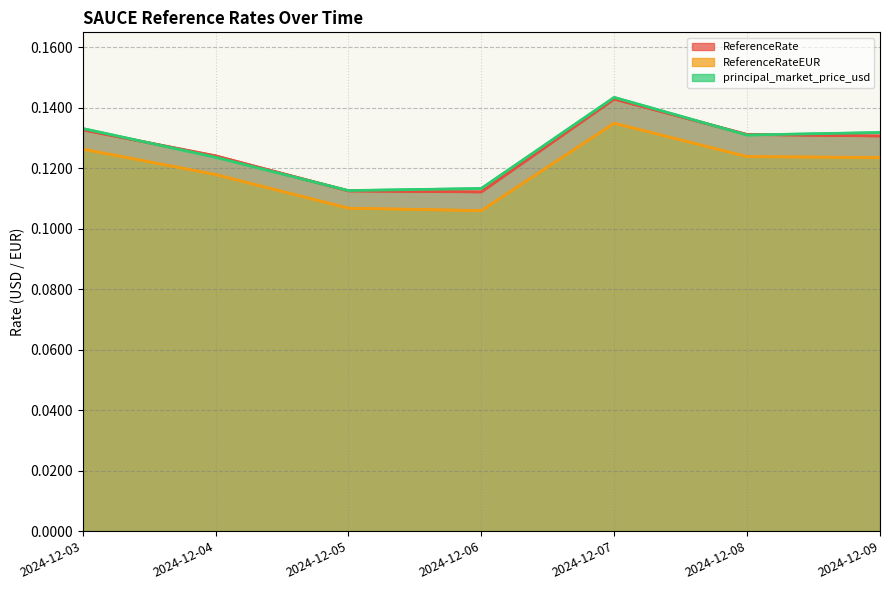

Reading right to left, extract all data points from this chart.

ReferenceRate: 0.1	0.1	0.1	0.1	0.1	0.1	0.1
ReferenceRateEUR: 0.1	0.1	0.1	0.1	0.1	0.1	0.1
principal_market_price_usd: 0.1	0.1	0.1	0.1	0.1	0.1	0.1